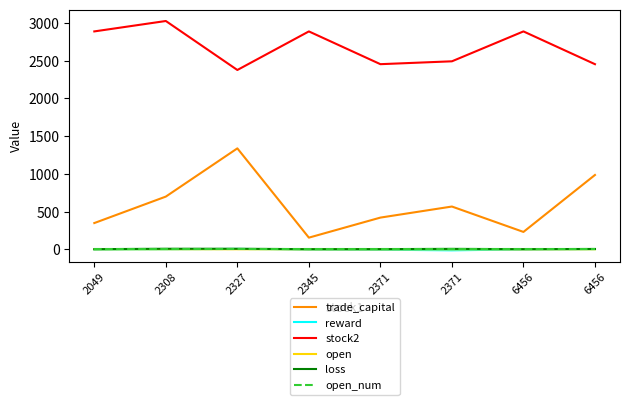

True or false: trade_capital has more than 1 points higher than both neighbors.

True